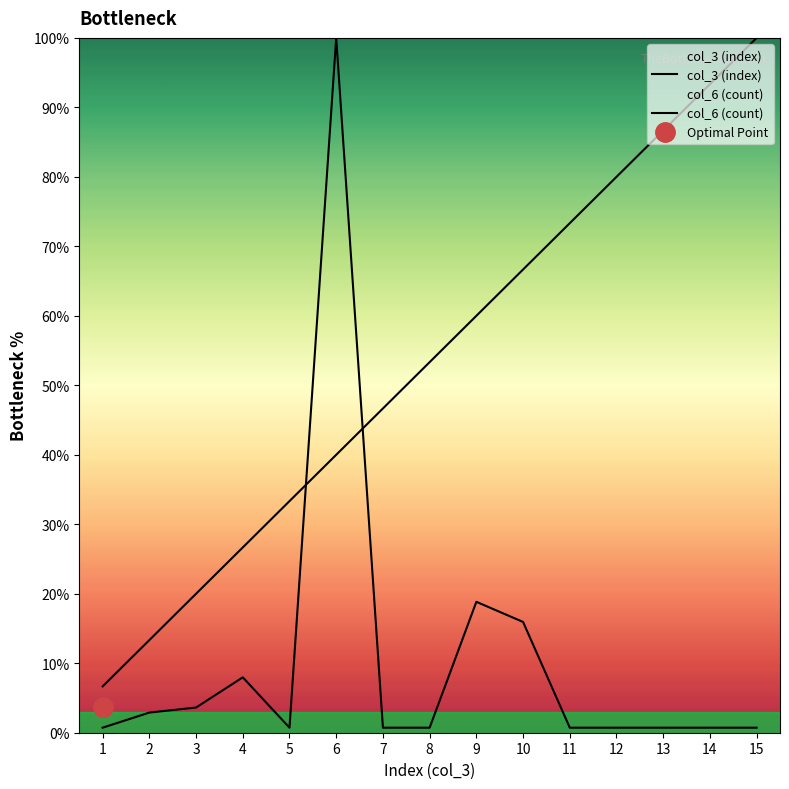

Rank the series by their maximum value, from highest to lowest.

col_3 (index), col_6 (count)